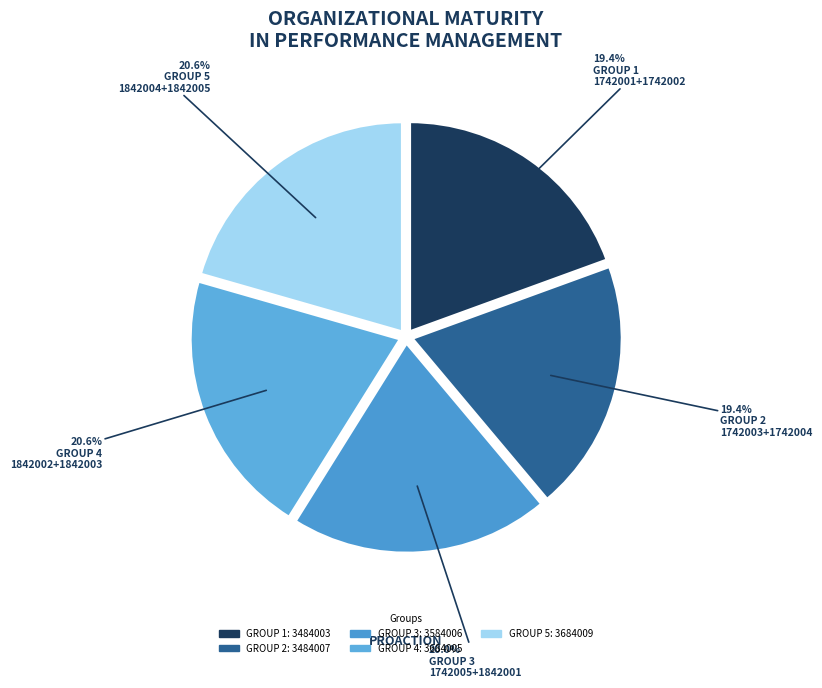

How many slices are in this pie chart?

5